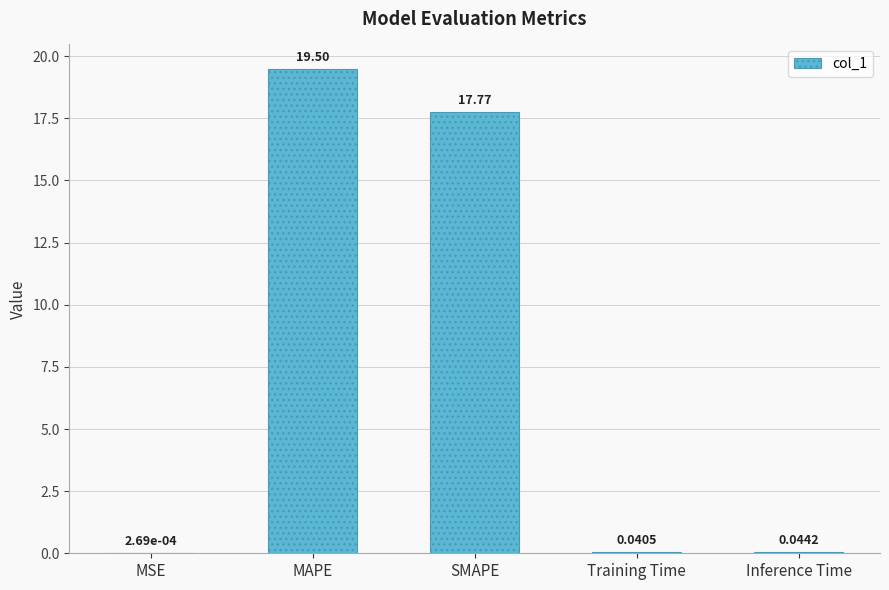

What is the sum of the values at Training Time and MAPE?

19.5